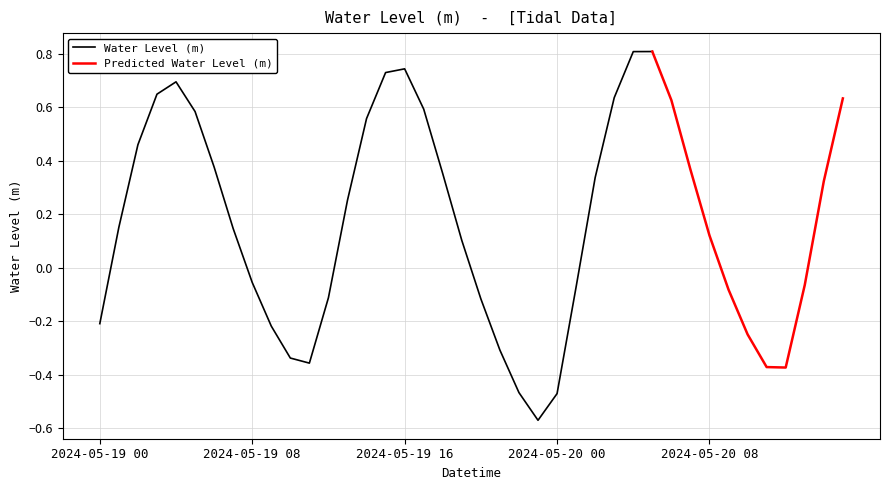

At which category does the data reach its first local valley?

2024-05-19 11:00